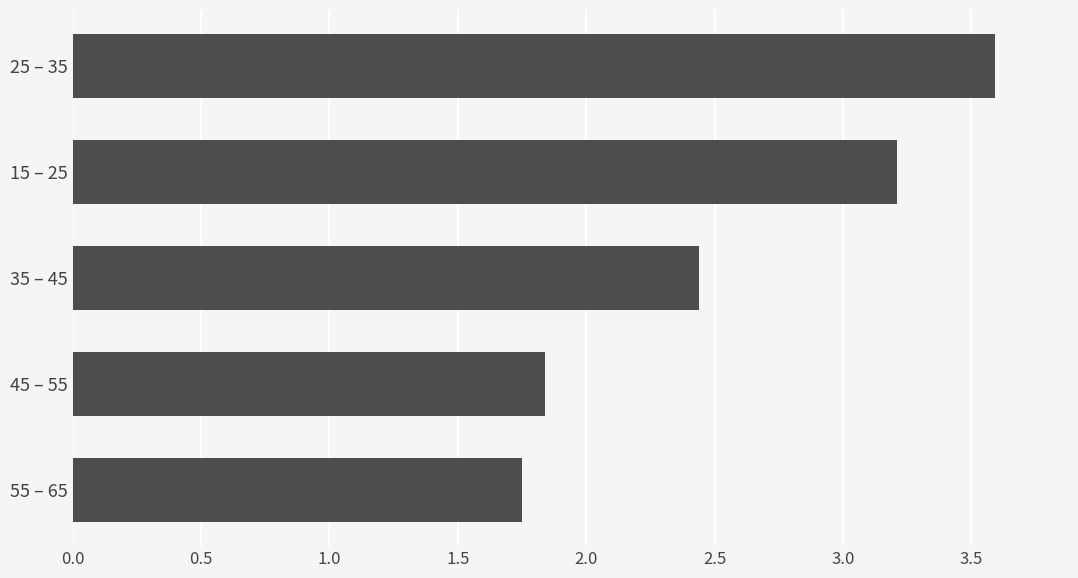

Does the chart contain stacked bars?

No